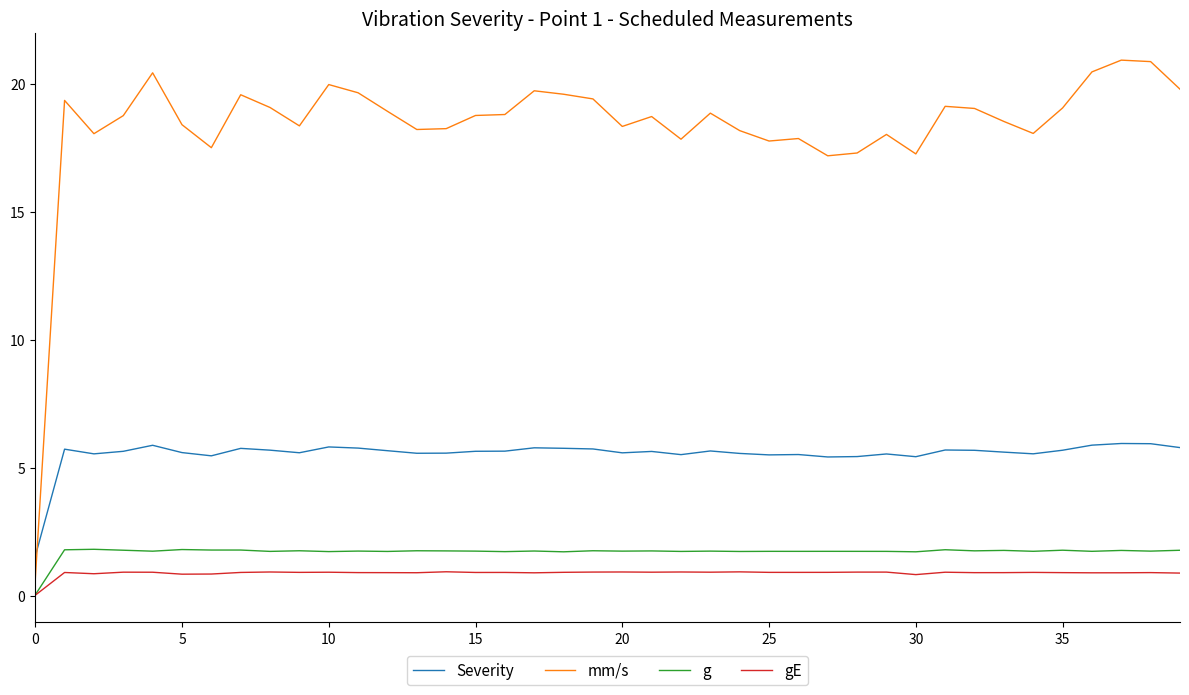

Which series has the largest range (max minus min)?

mm/s